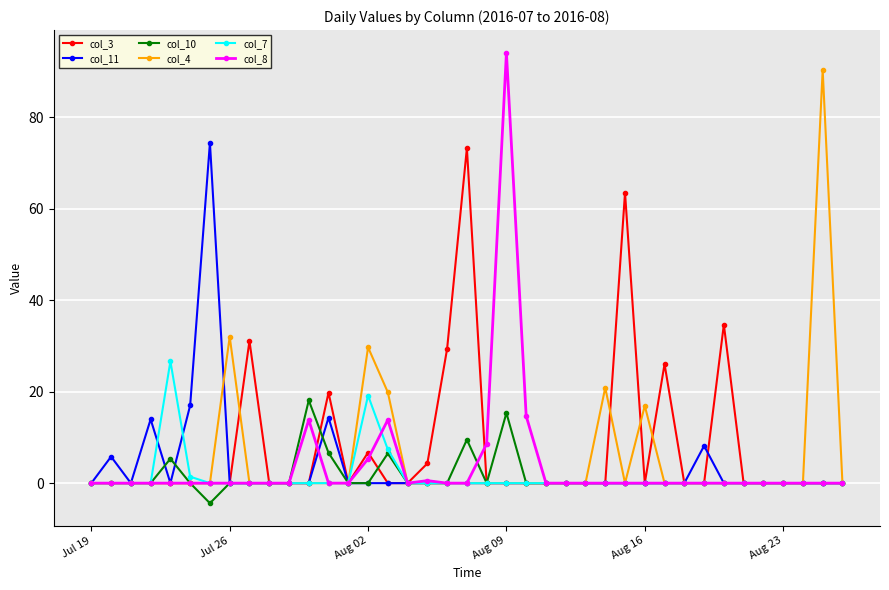

True or false: col_4 has more than 2 points higher than both neighbors.

True